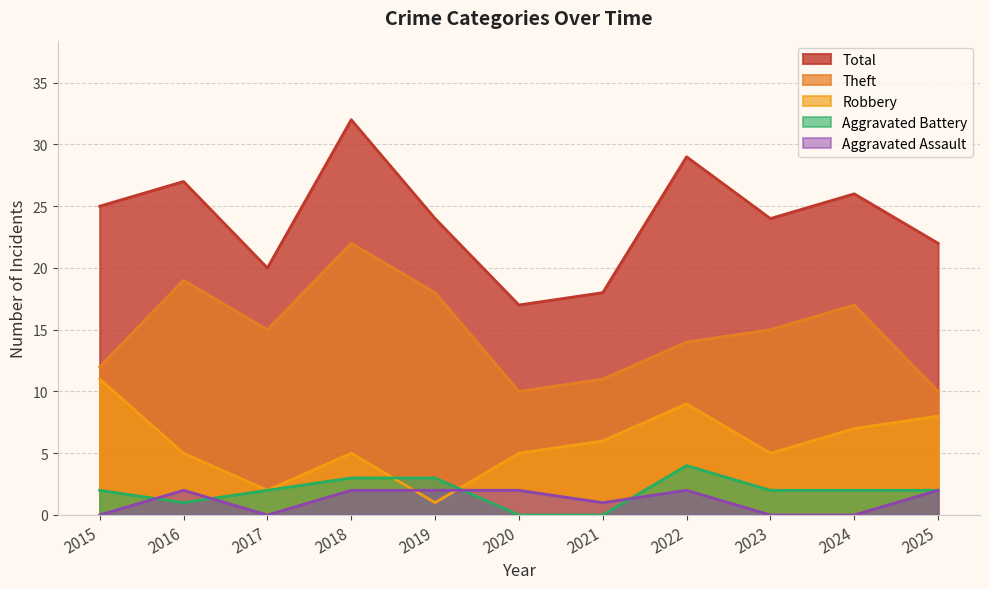

The Robbery series shows 8 at 2021. True or false?

False